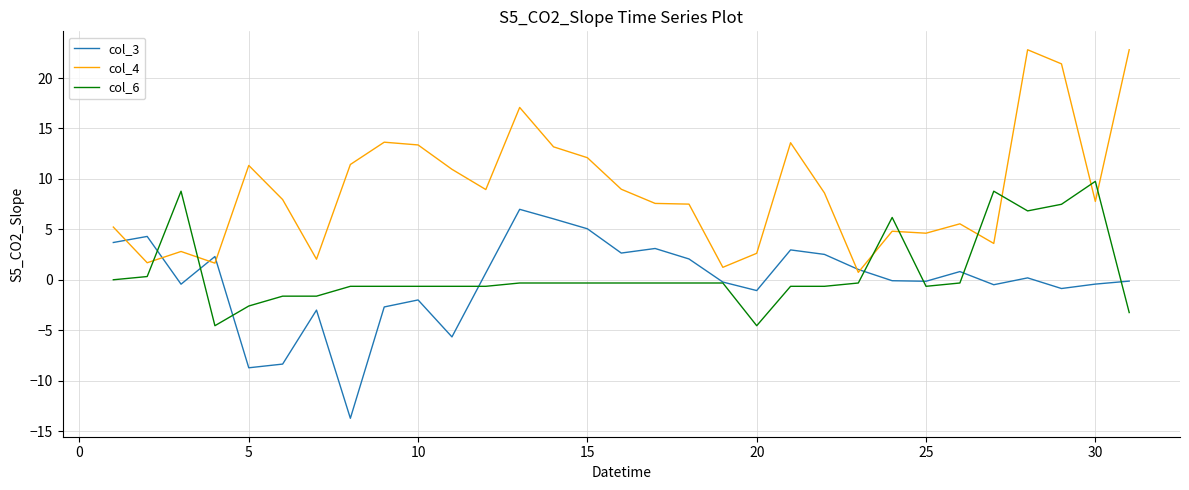

Which series ends up on top after the final intersection of col_6 and col_4?

col_4